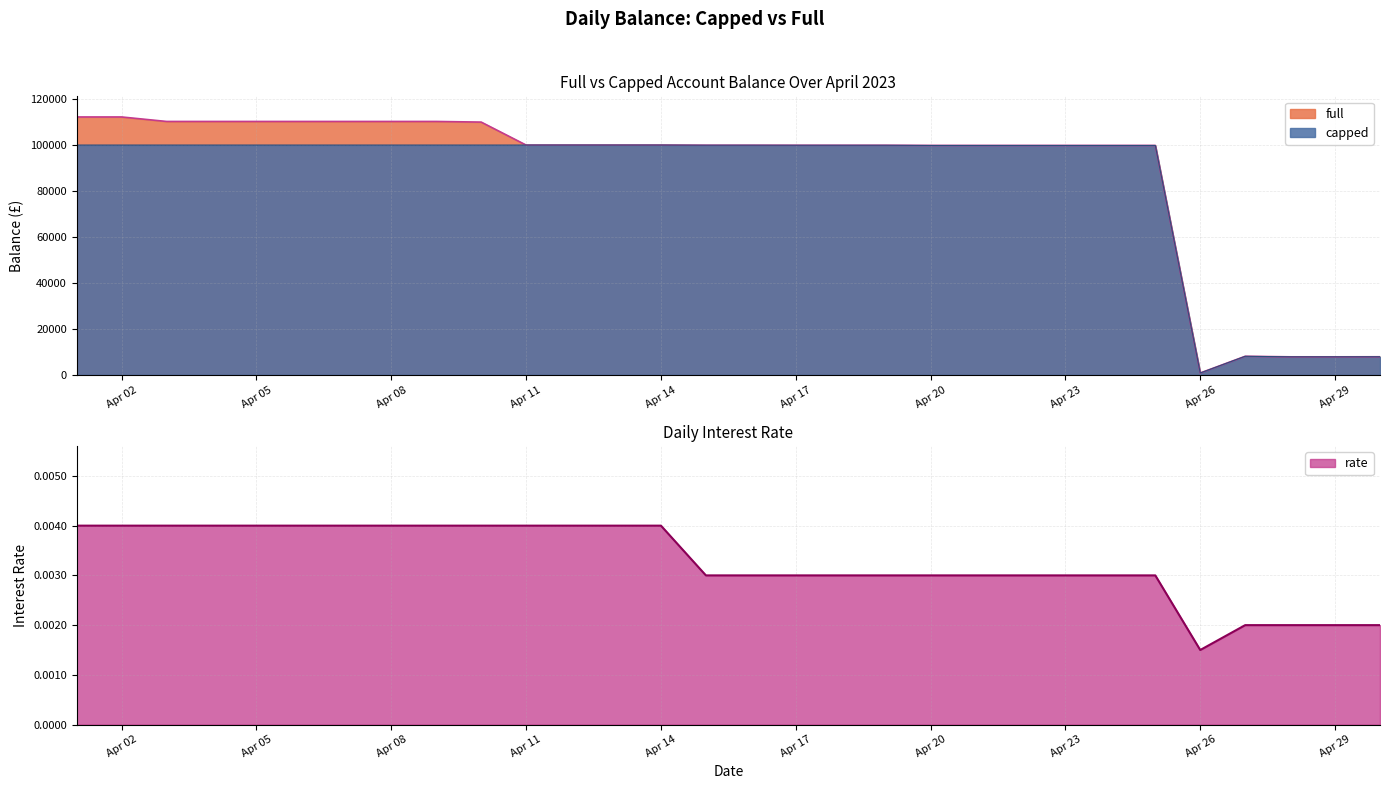

At which label does capped reach its minimum?

Apr 26